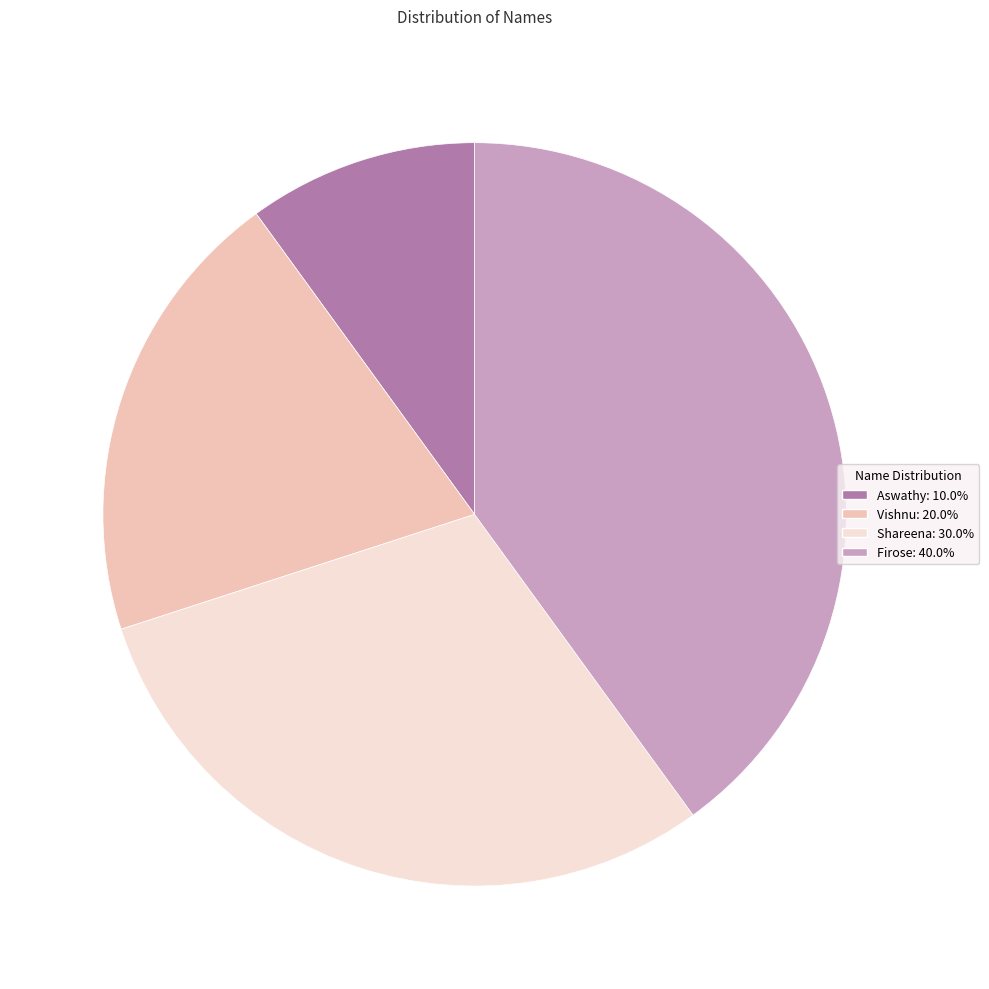

What is the ratio of the value at Vishnu: 20.0% to the value at Firose: 40.0%?

0.5